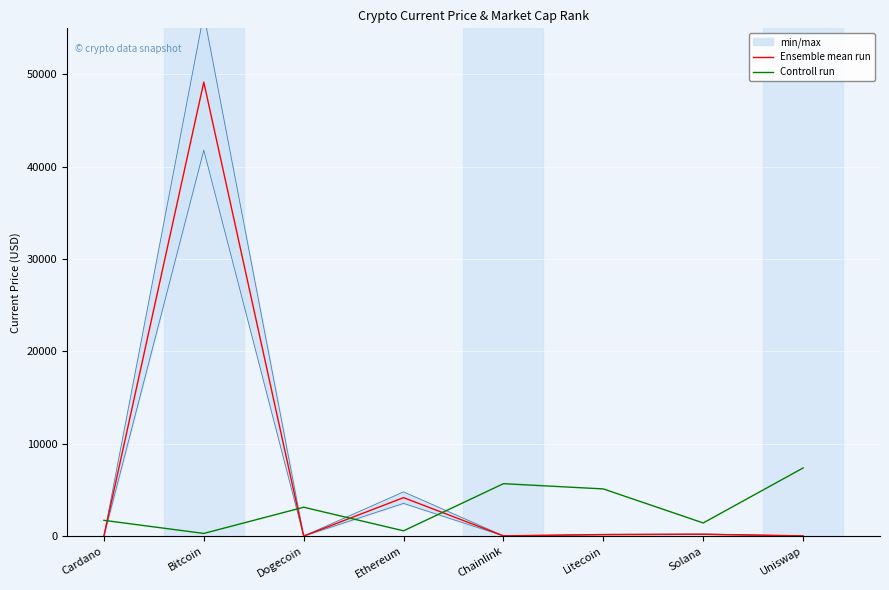

How many values in the Ensemble mean run series exceed 160?

4